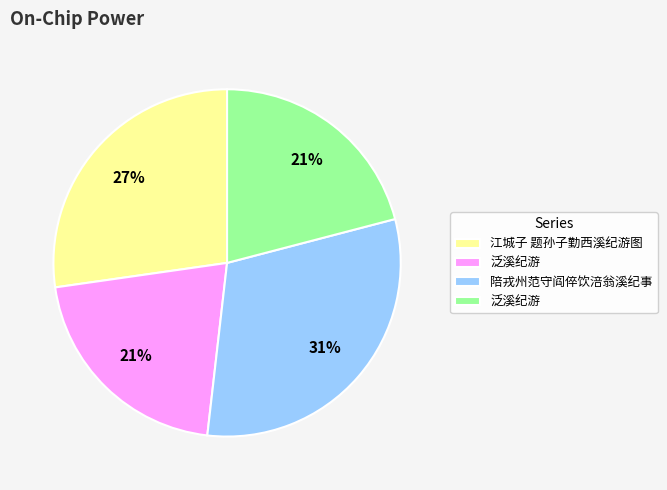

Count the number of slices in the pie.

4